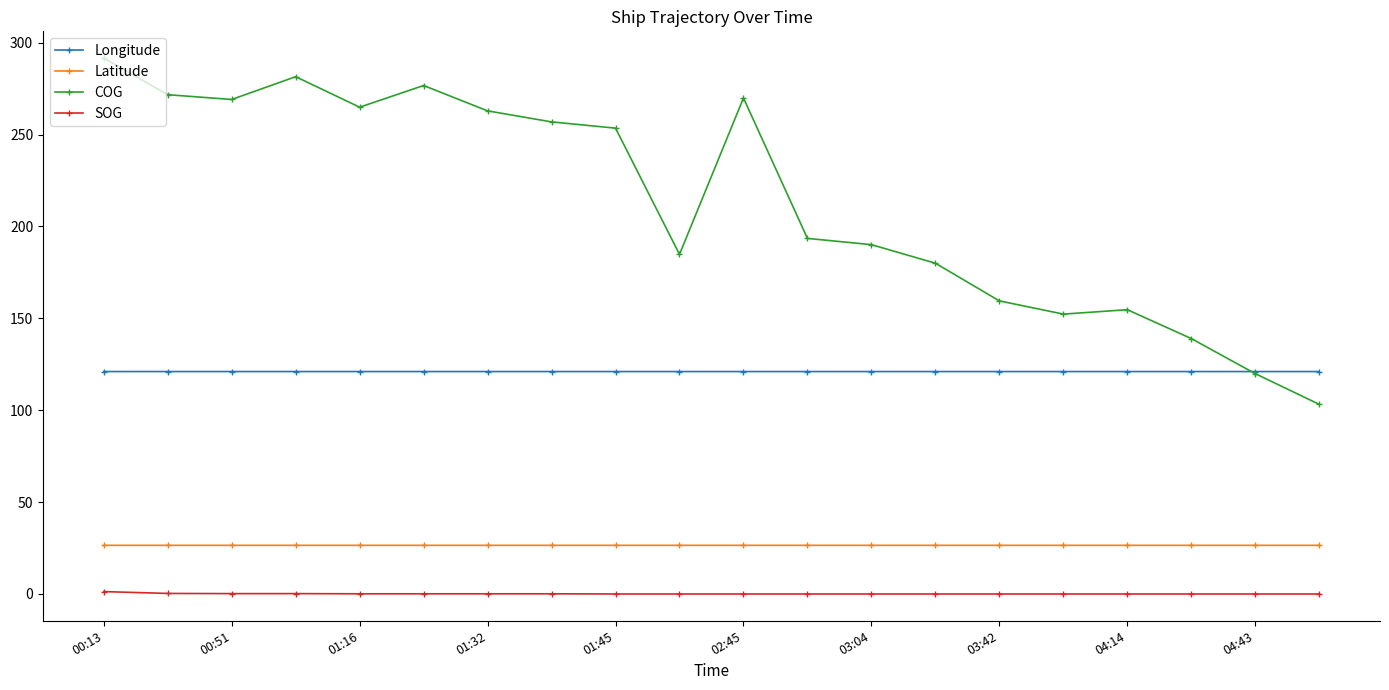

True or false: SOG and Latitude intersect in this chart.

False